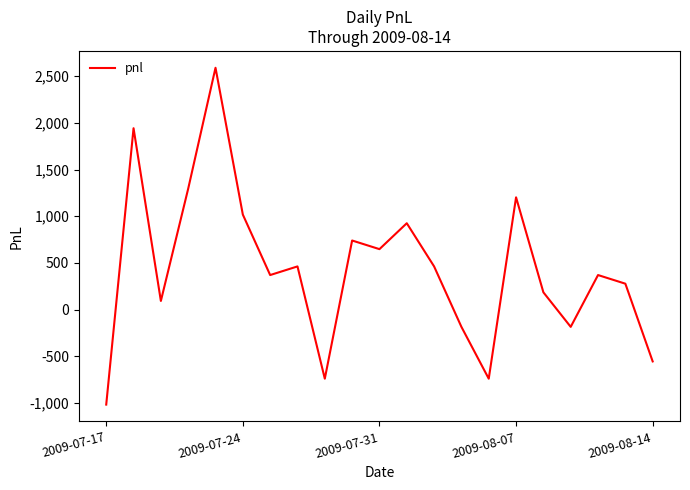

Reading right to left, what are all the values shown in this chart?

-555.0	277.5	370.0	-185.0	185.0	1202.5	-740.0	-185.0	462.5	925.0	647.5	740.0	-740.0	462.5	370.0	1017.5	2590.0	1295.0	92.5	1942.5	-1017.5